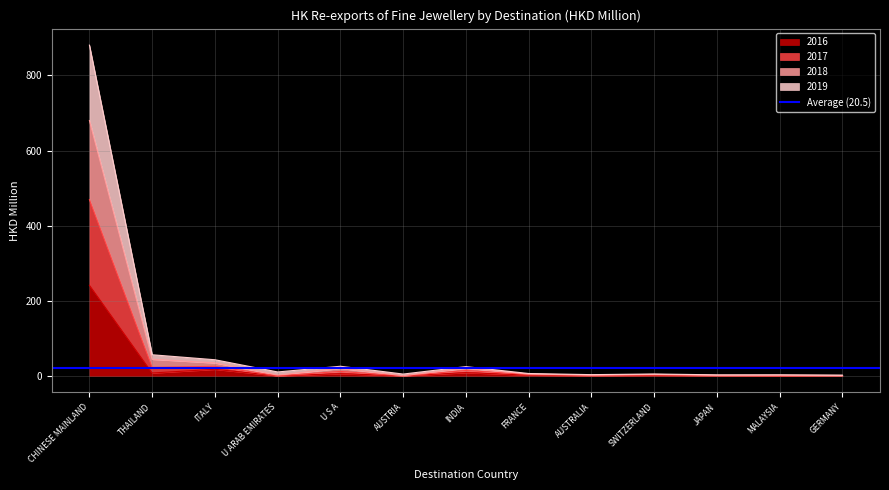

Where is the first local minimum for 2018?

U ARAB EMIRATES